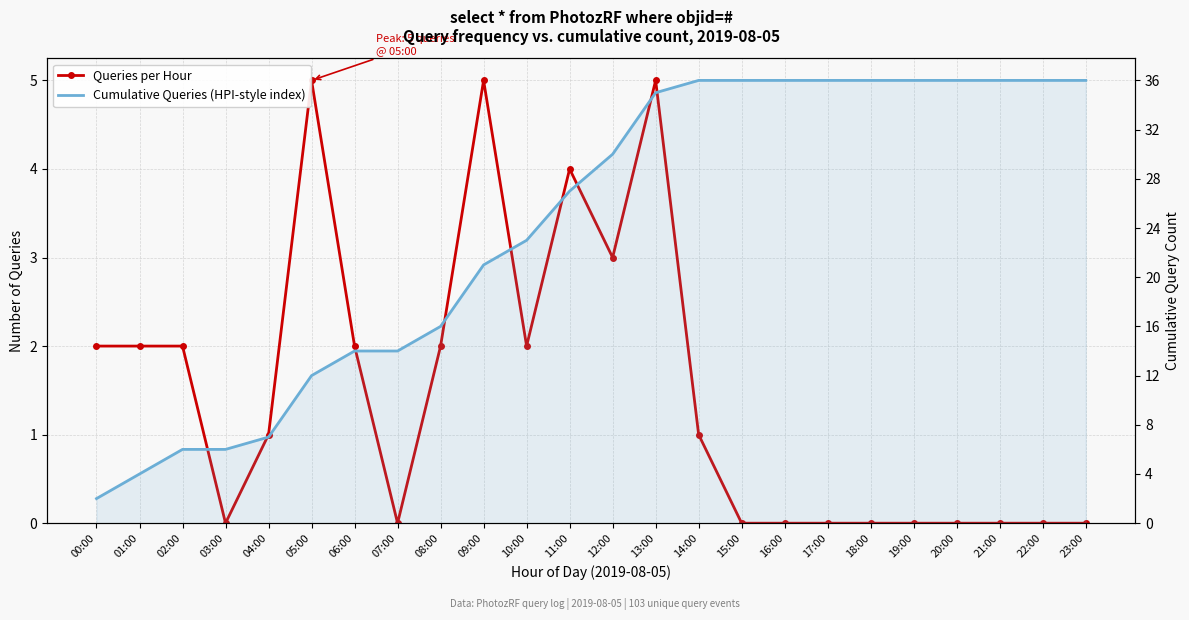

Count the number of data series in this chart.

2